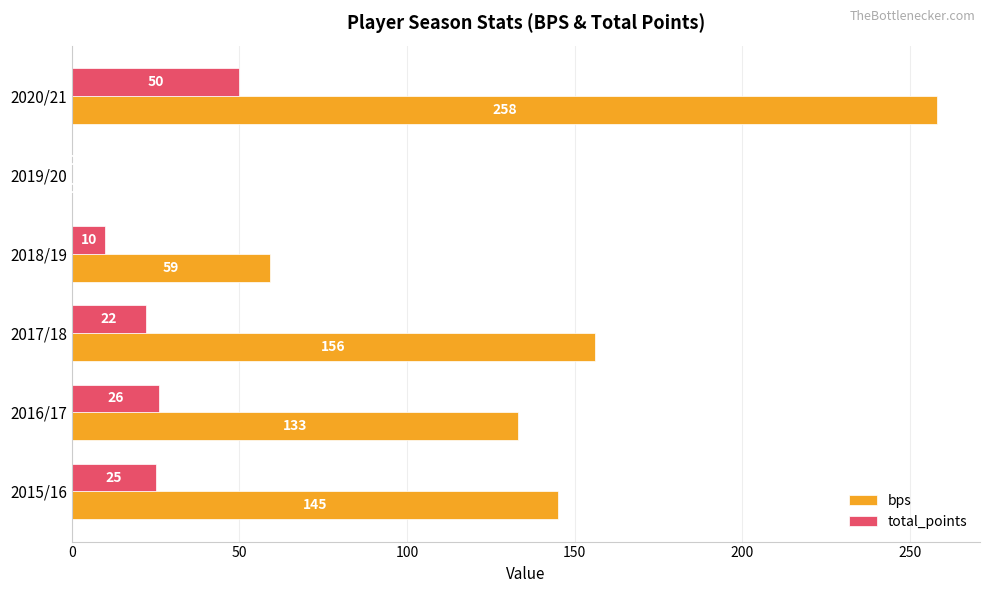

Is it true that total_points equals 7 at 2017/18?

False